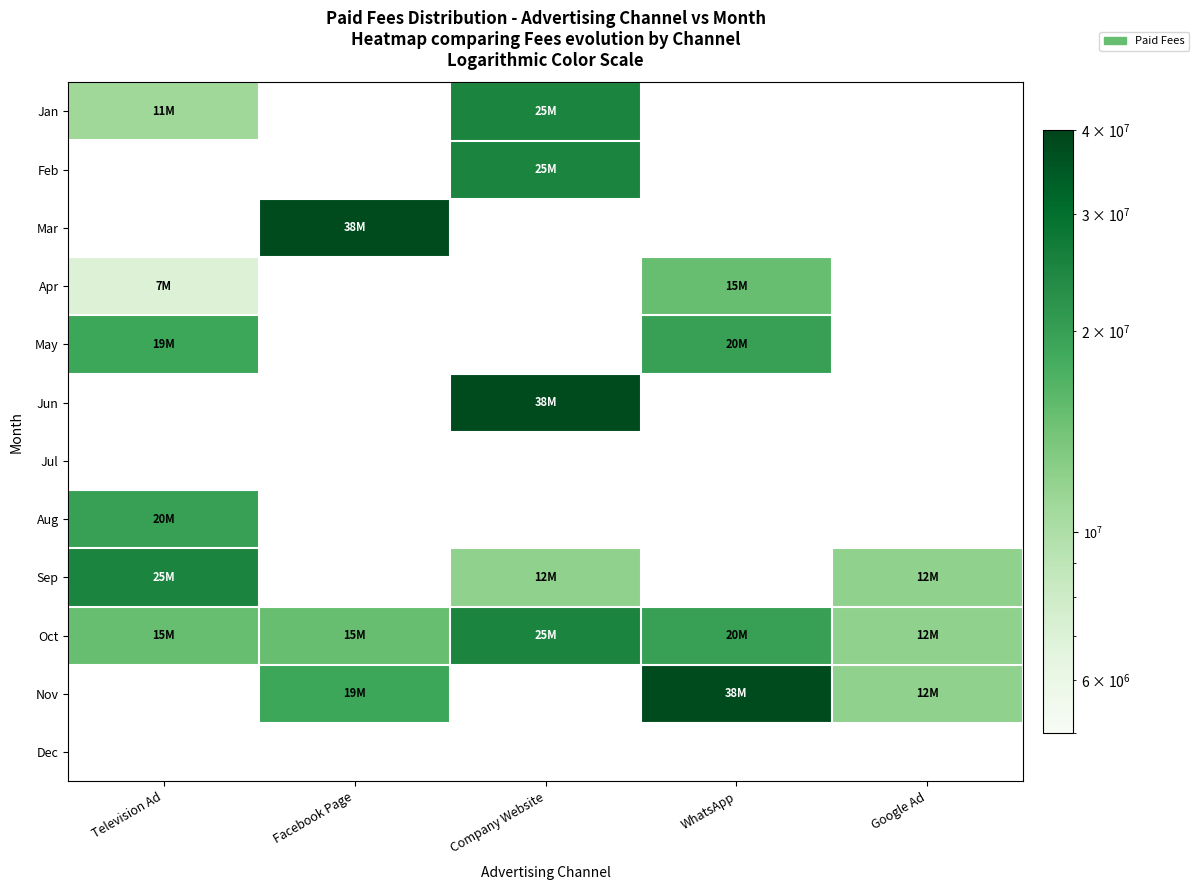

Where is Sep nearest to the value 18500000?

Television Ad